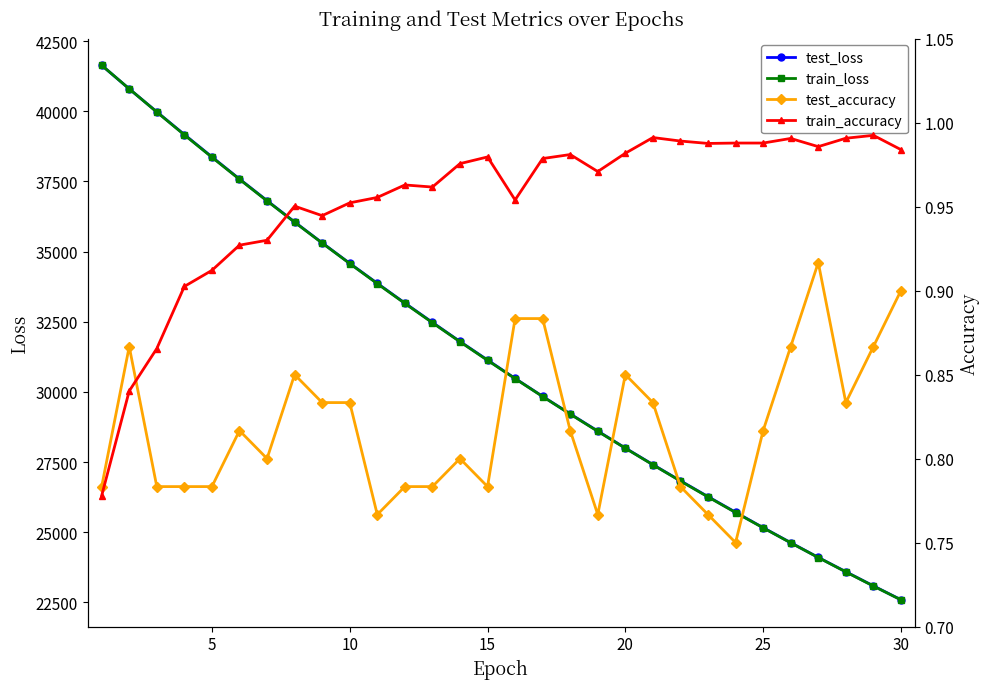

What is the lowest value of the train_loss series?

22588.0